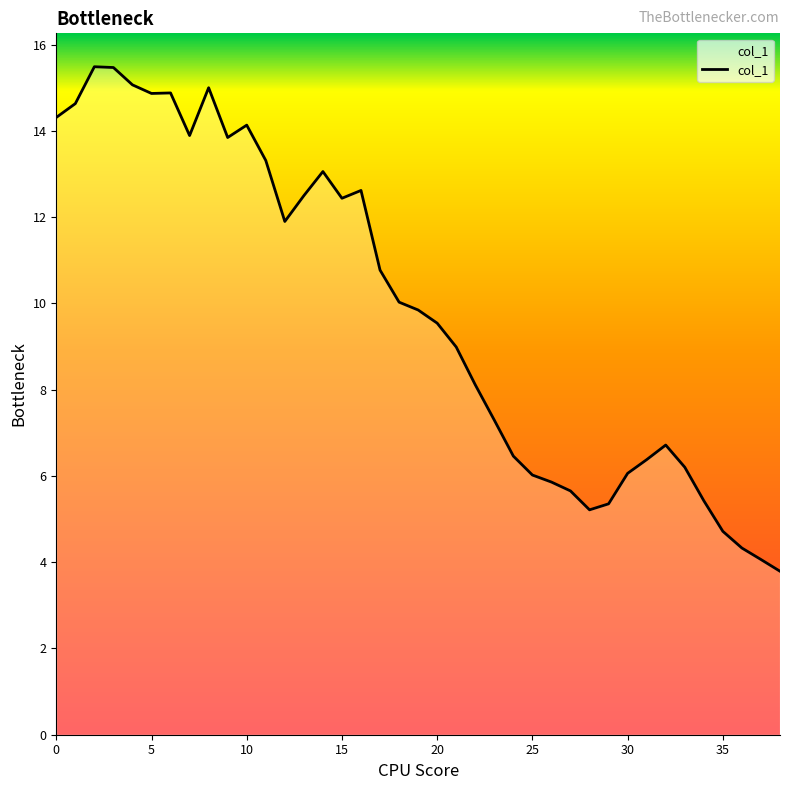

What is the difference between the maximum and minimum values?

11.7